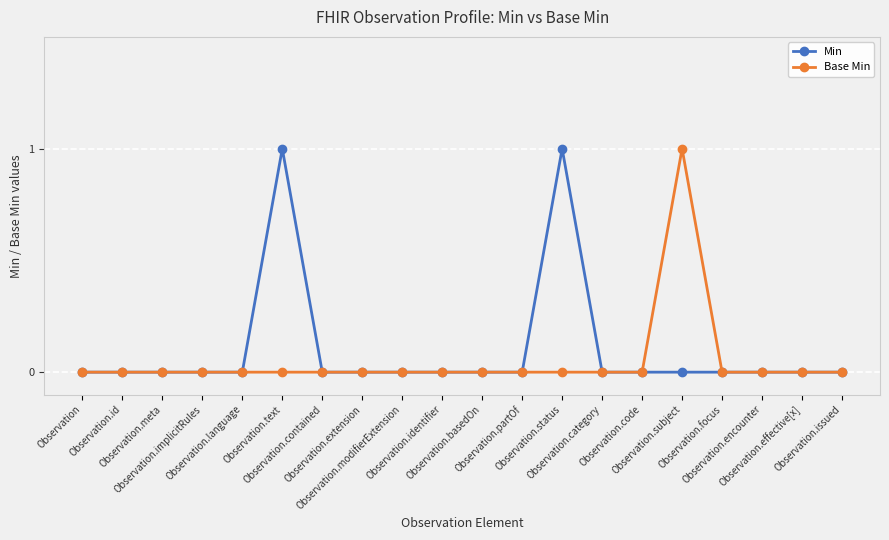

What is the maximum value shown in the chart?

1